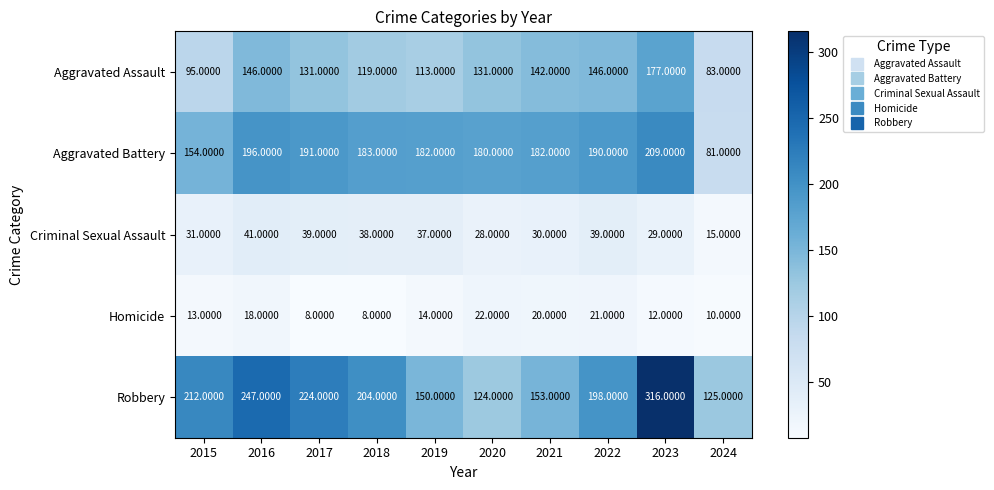

How many values in the Criminal Sexual Assault series are below 37?

5